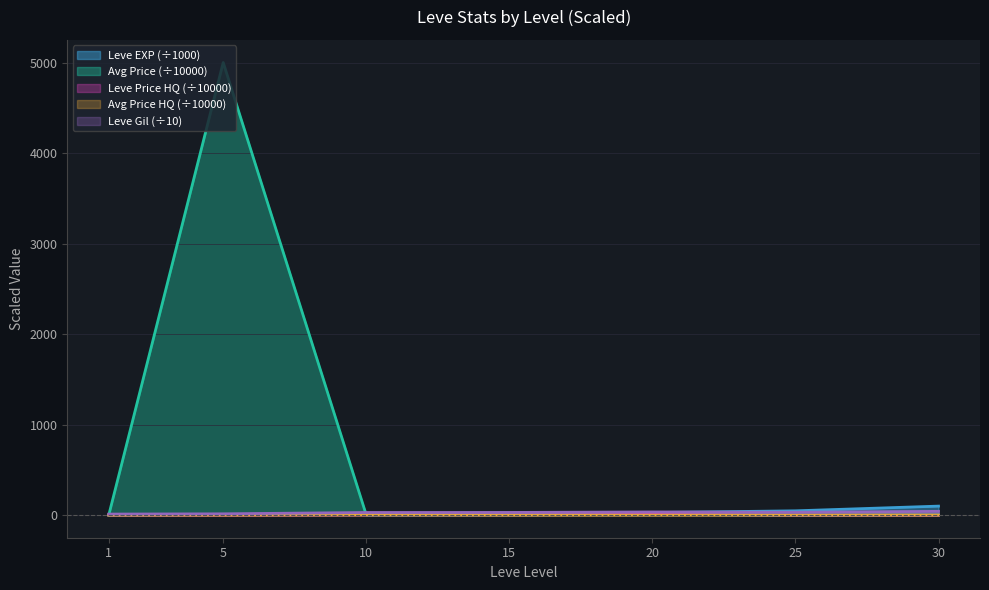

At 15, list the series in order from largest to smallest.

Leve Gil, Leve EXP, currentAveragePrice, LevePriceHQ, currentAveragePriceHQ